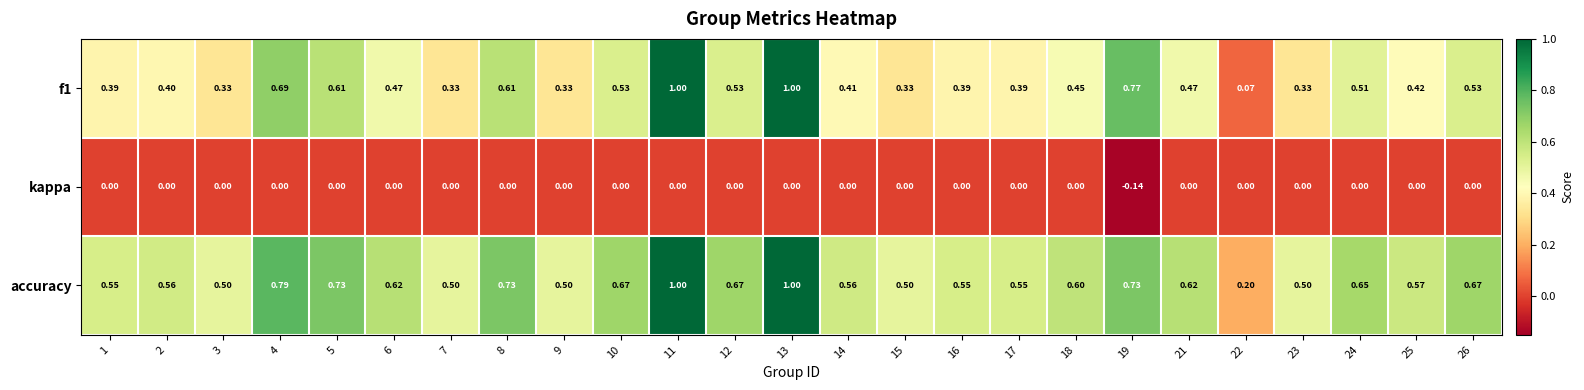

Rank the series by their average value, from lowest to highest.

kappa, f1, accuracy